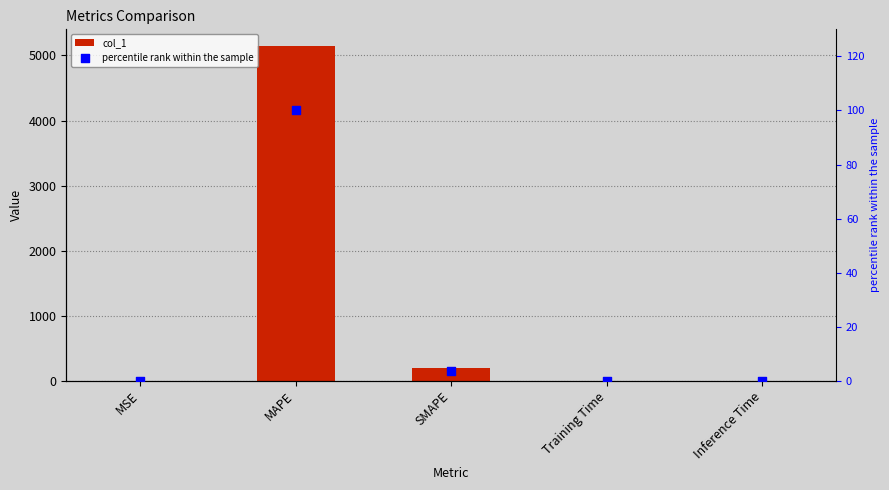

Which series has the largest Y range (max minus min)?

col_1